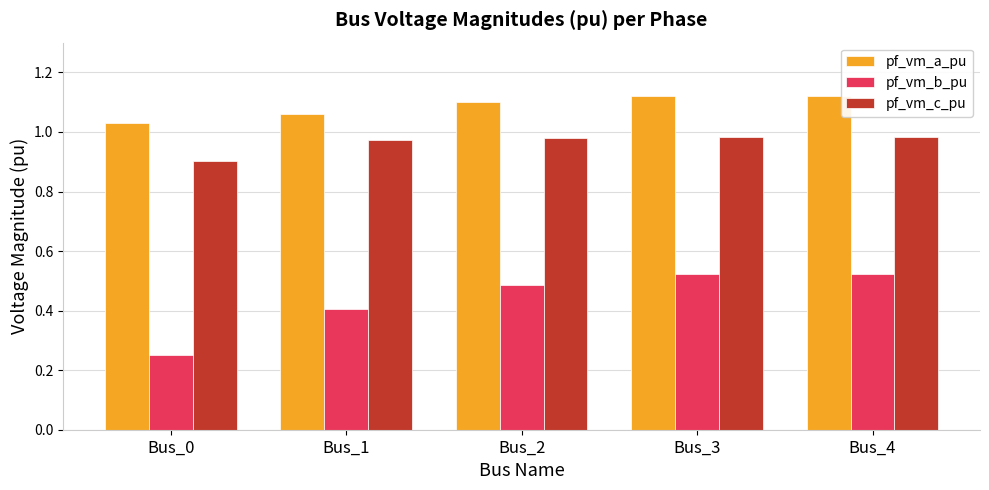

List the series in order of their peak value, lowest first.

pf_vm_b_pu, pf_vm_c_pu, pf_vm_a_pu